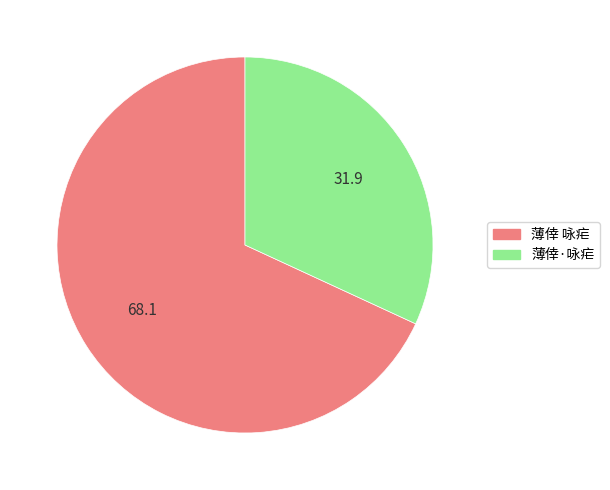

True or false: 薄倖 咏疟 accounts for 68% of the total.

True